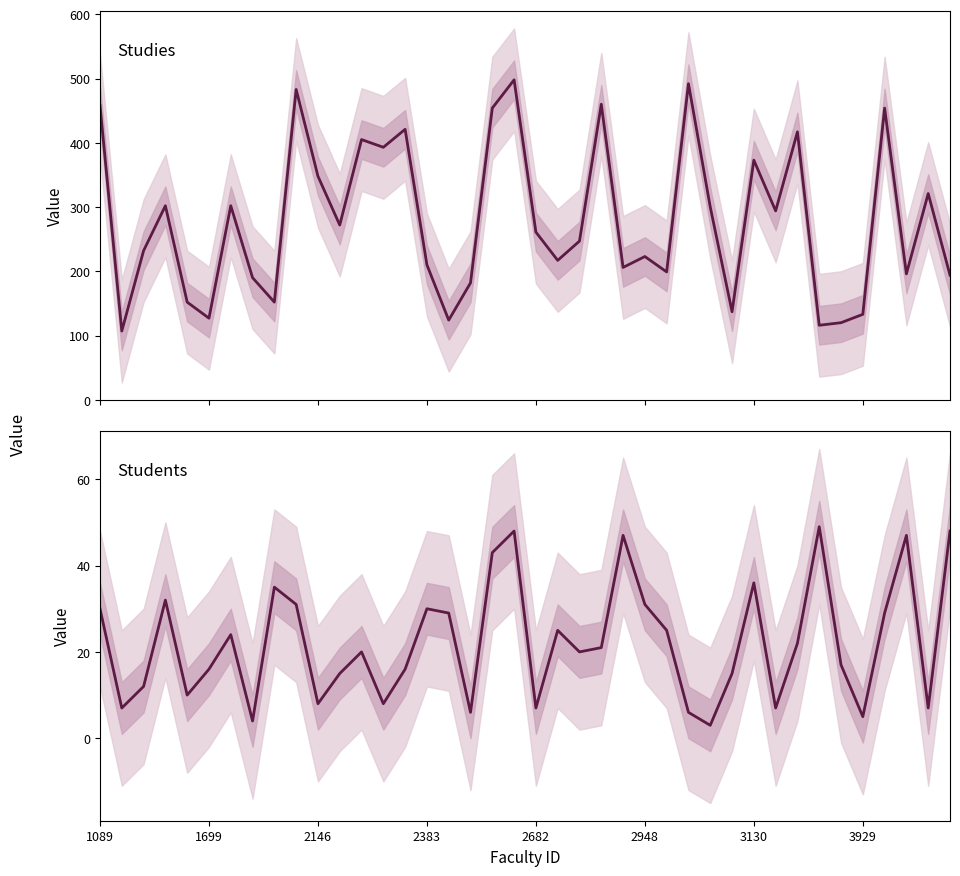

What is the average value of the studies series?

279